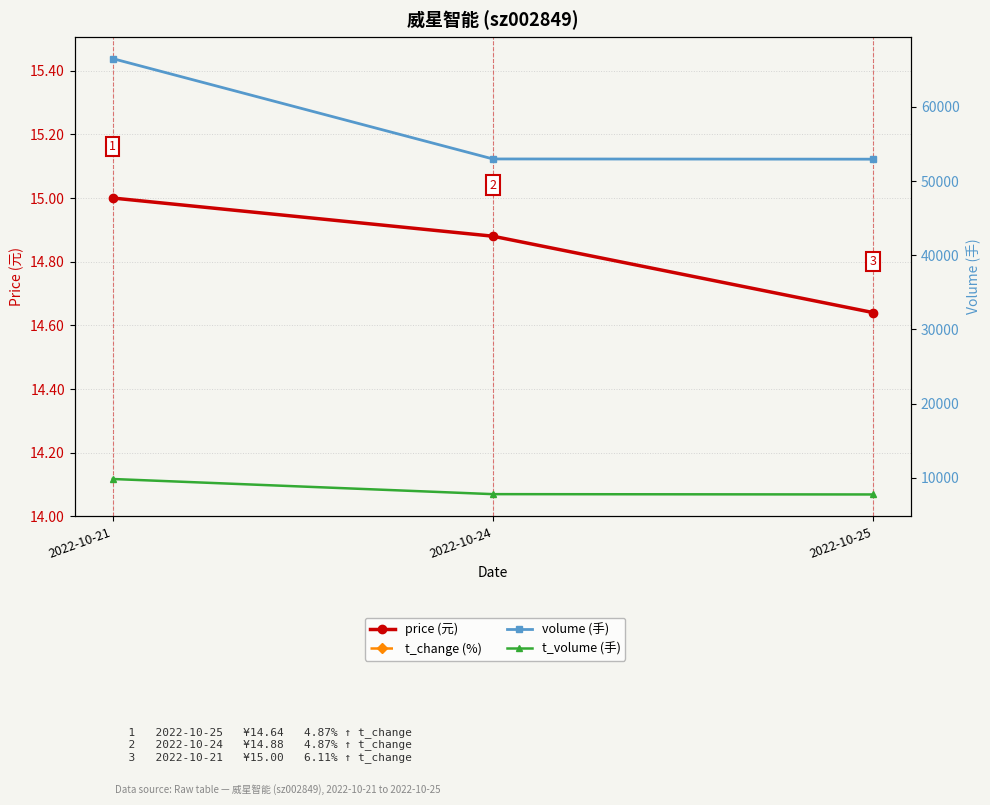

Is this an area chart (filled region under the line)?

No